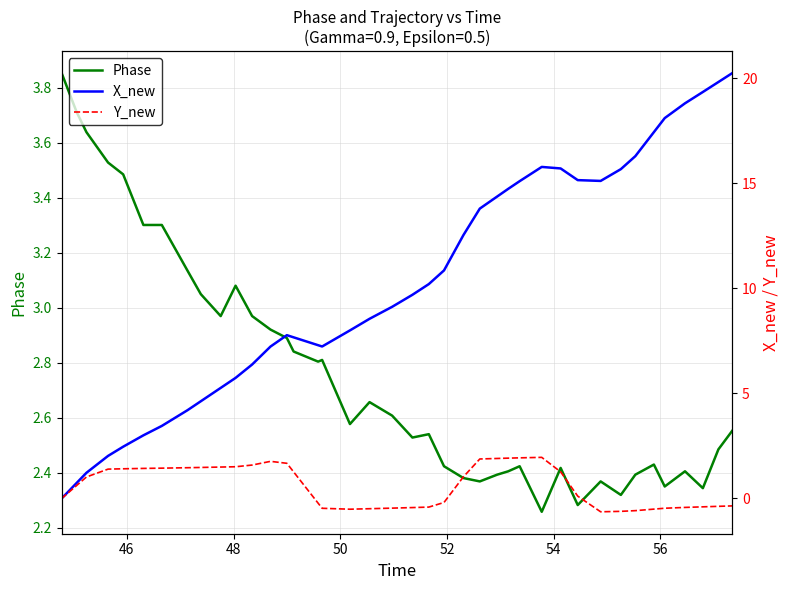

How many data points does each series have?

40